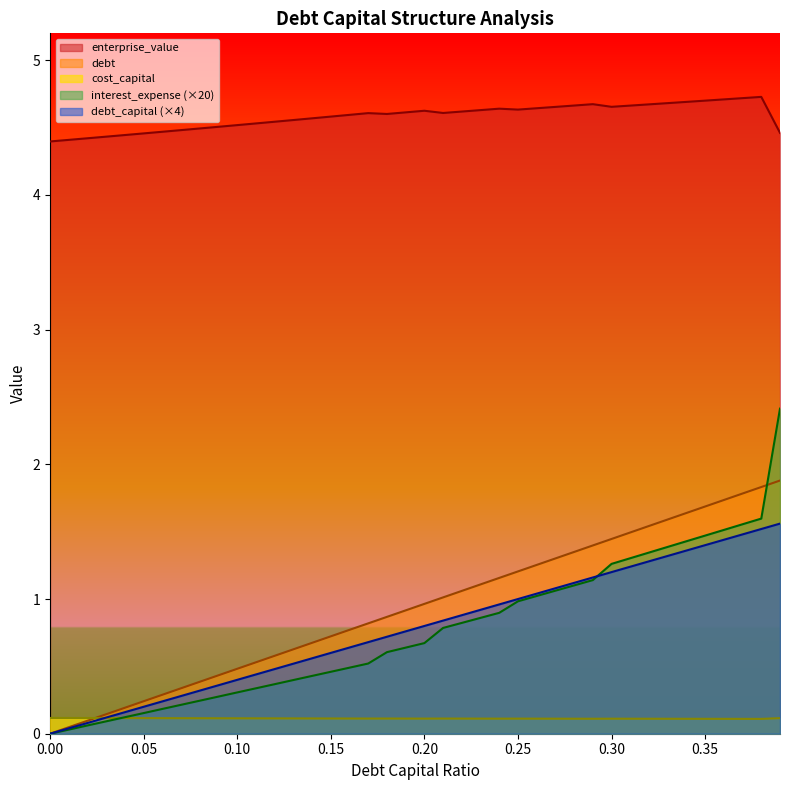

What is the difference between the highest and lowest values at 0.22?

4.5